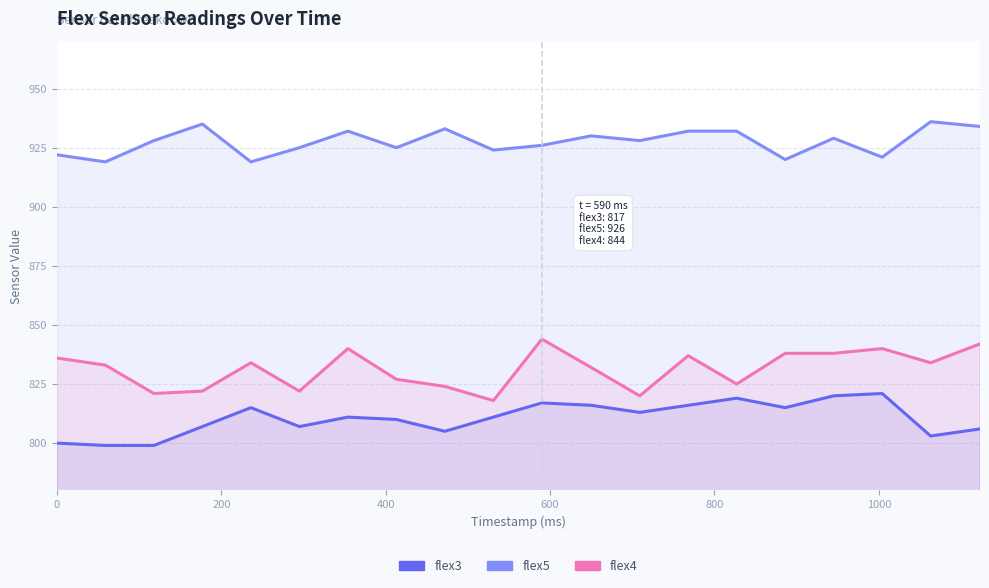

Which series has the largest total across all categories?

flex5